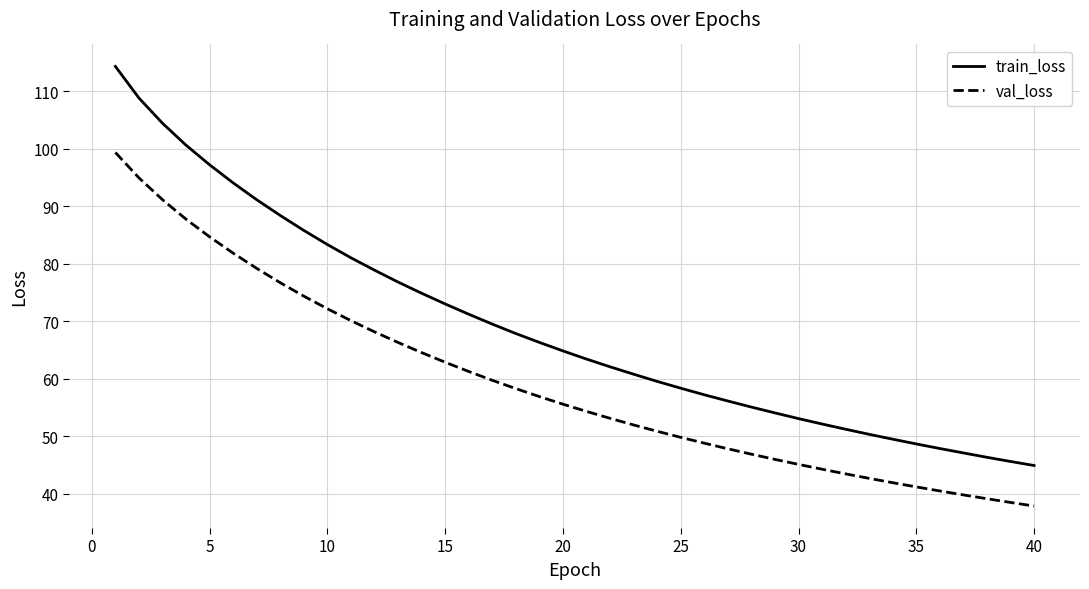

Reading left to right, list all the values displayed in this chart.

train_loss: 114.4	108.8	104.5	100.6	97.2	94.1	91.1	88.4	85.8	83.3	81.0	78.9	76.8	74.9	73.0	71.2	69.5	67.9	66.3	64.8	63.4	62.1	60.8	59.5	58.3	57.2	56.1	55.1	54.0	53.1	52.1	51.2	50.3	49.5	48.6	47.8	47.1	46.3	45.6	44.9
val_loss: 99.4	95.0	91.2	87.8	84.7	81.8	79.2	76.7	74.4	72.2	70.1	68.2	66.3	64.5	62.9	61.3	59.7	58.3	56.9	55.6	54.3	53.1	51.9	50.8	49.8	48.8	47.8	46.9	46.0	45.1	44.2	43.4	42.7	41.9	41.2	40.5	39.8	39.1	38.5	37.8